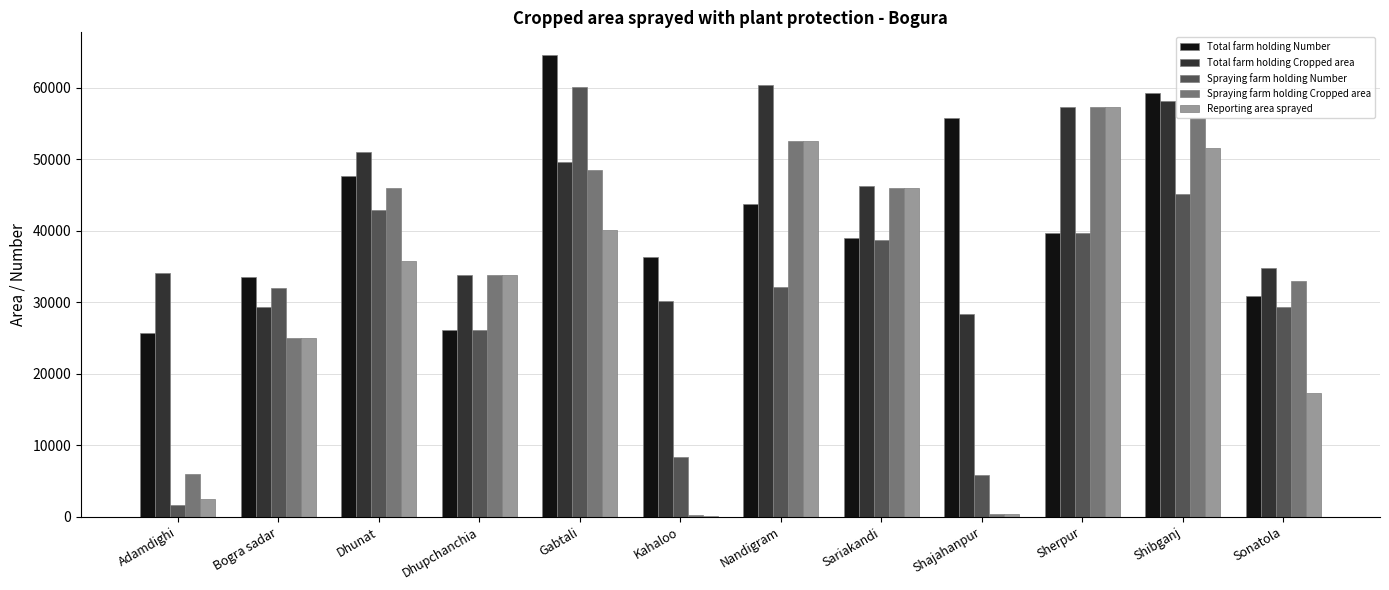

Read the Total farm holding Cropped area value at Sariakandi.

46260